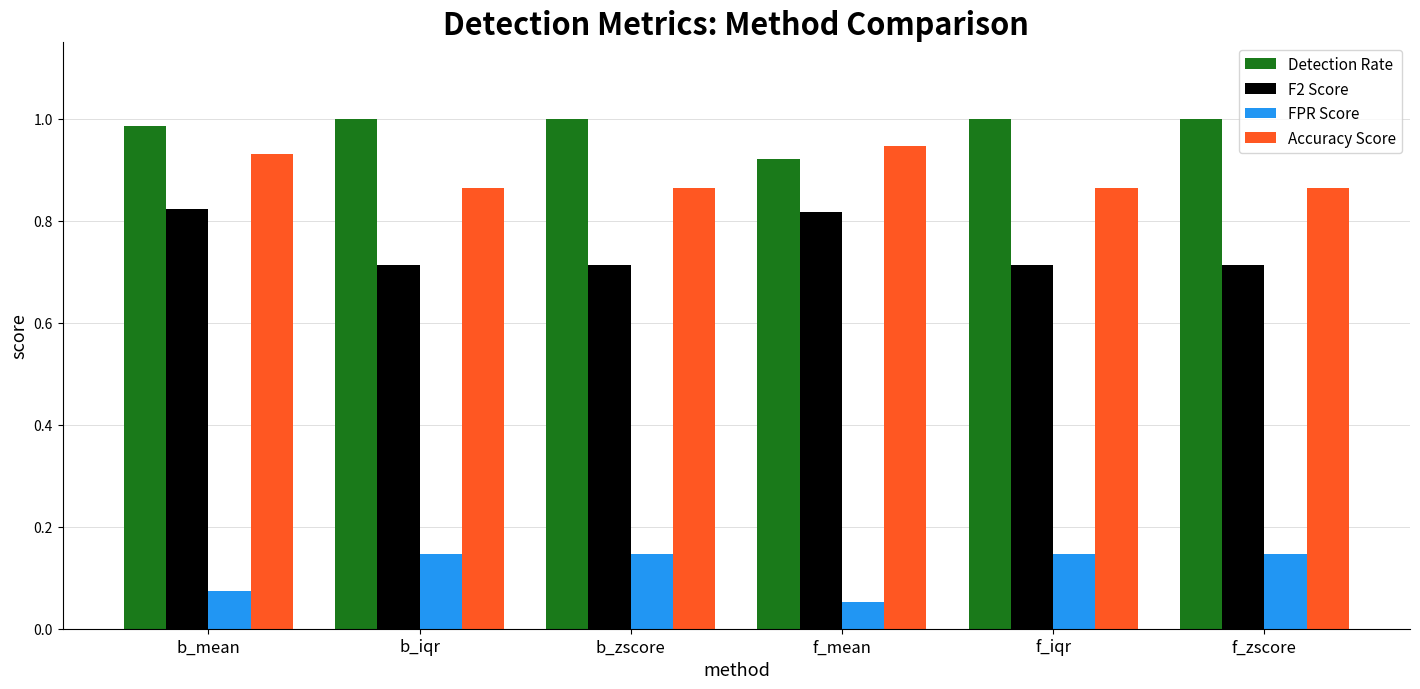

What is the label of the 2nd bar from the left?

b_iqr